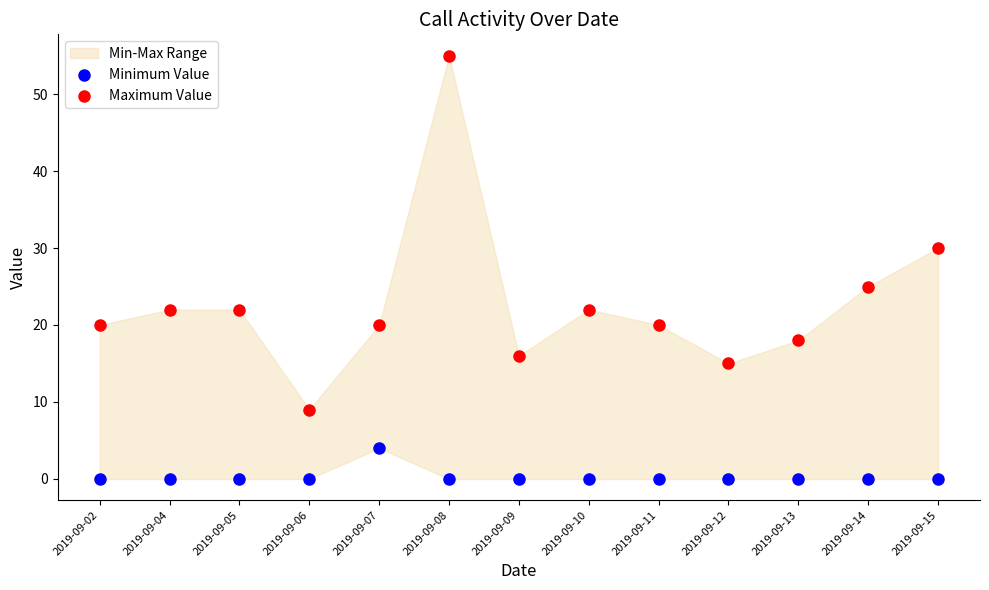

Which series reaches the minimum Y coordinate?

Minimum Value